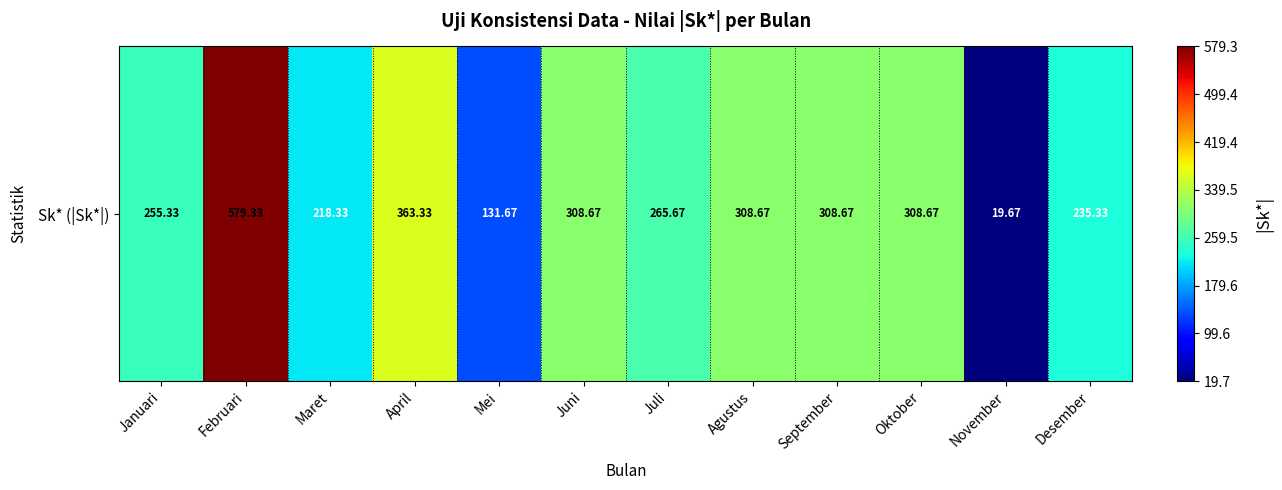

List the labels in order of value, largest first.

Februari, April, Juni, Agustus, September, Oktober, Juli, Januari, Desember, Maret, Mei, November